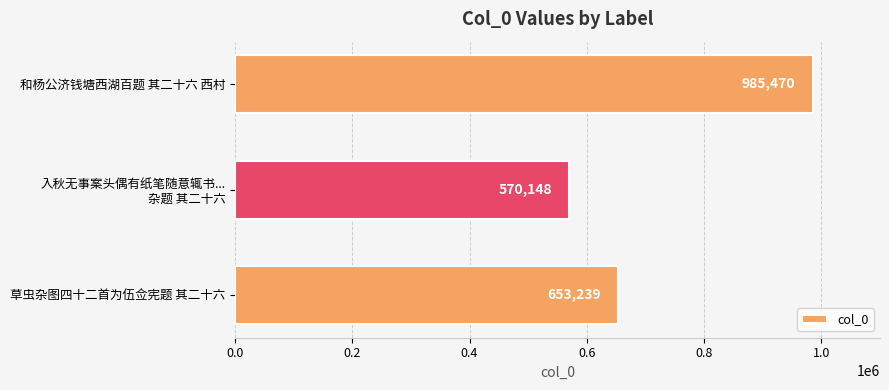

How many categories are shown in the chart?

3